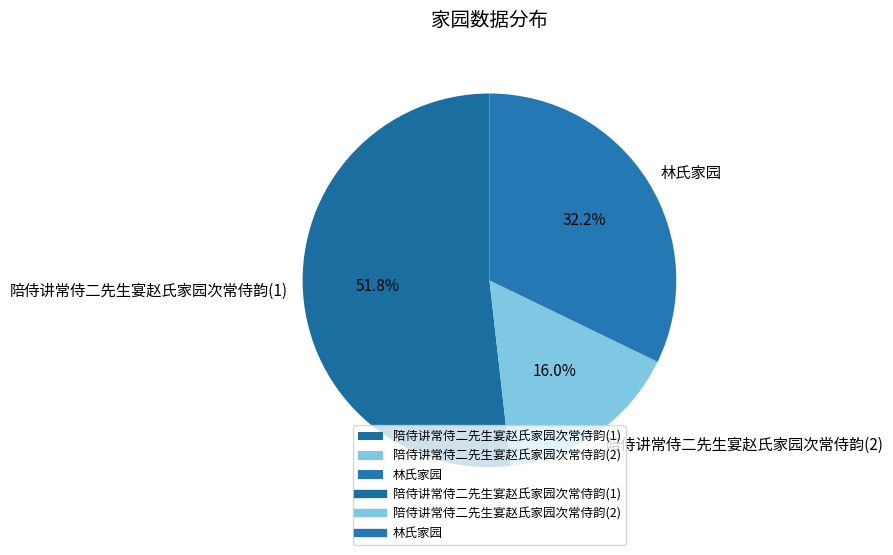

Combined, do 陪侍讲常侍二先生宴赵氏家园次常侍韵(1) and 陪侍讲常侍二先生宴赵氏家园次常侍韵(2) account for over 50%?

Yes